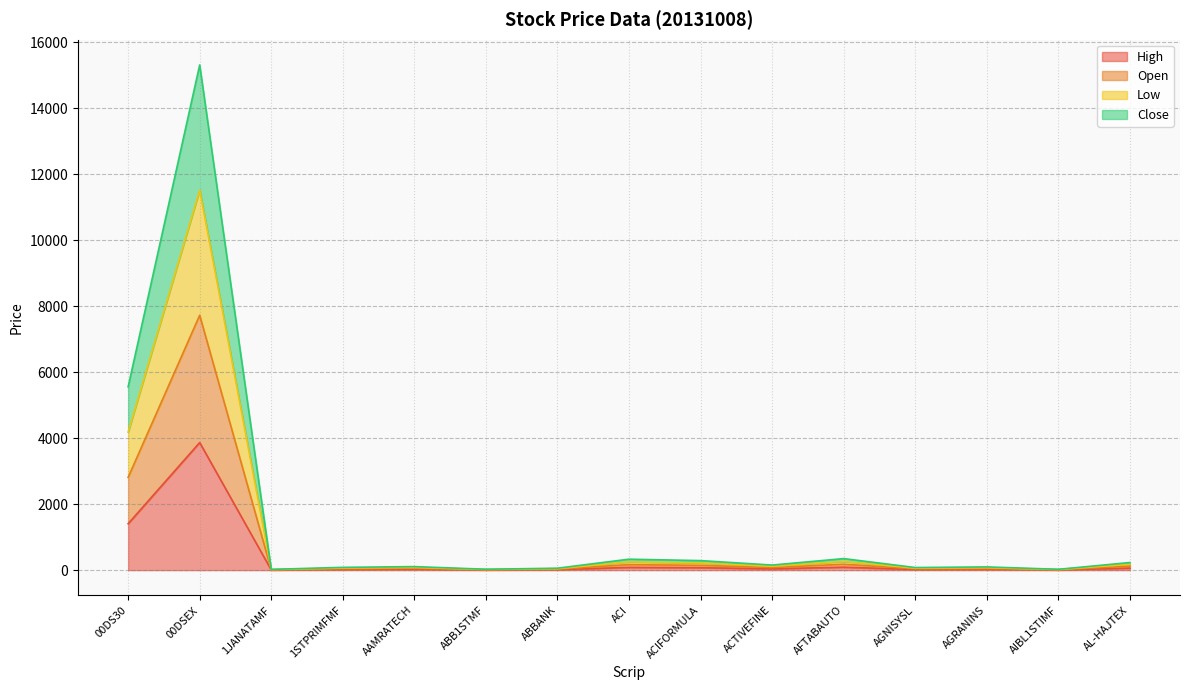

At which category is the sum across all series the highest?

00DSEX